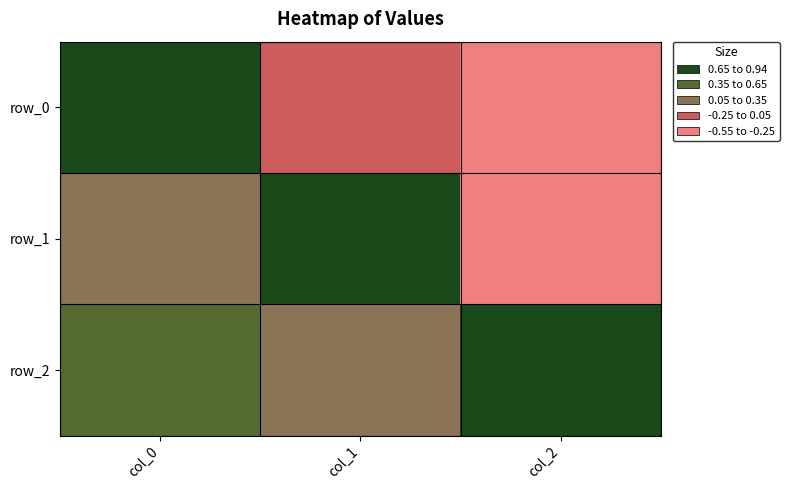

What is the average value of the row_2 series?

0.5